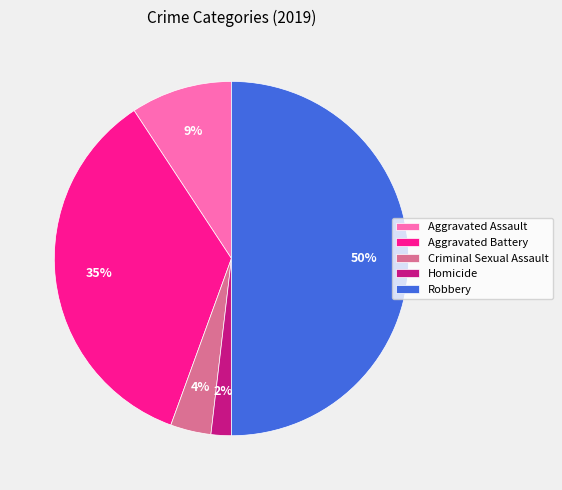

To the nearest percent, what percentage of the pie is Homicide?

2%